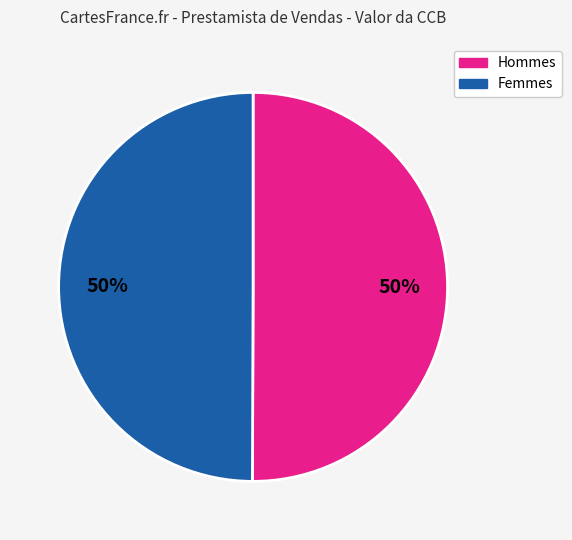

To the nearest percent, what is the average slice percentage?

50%